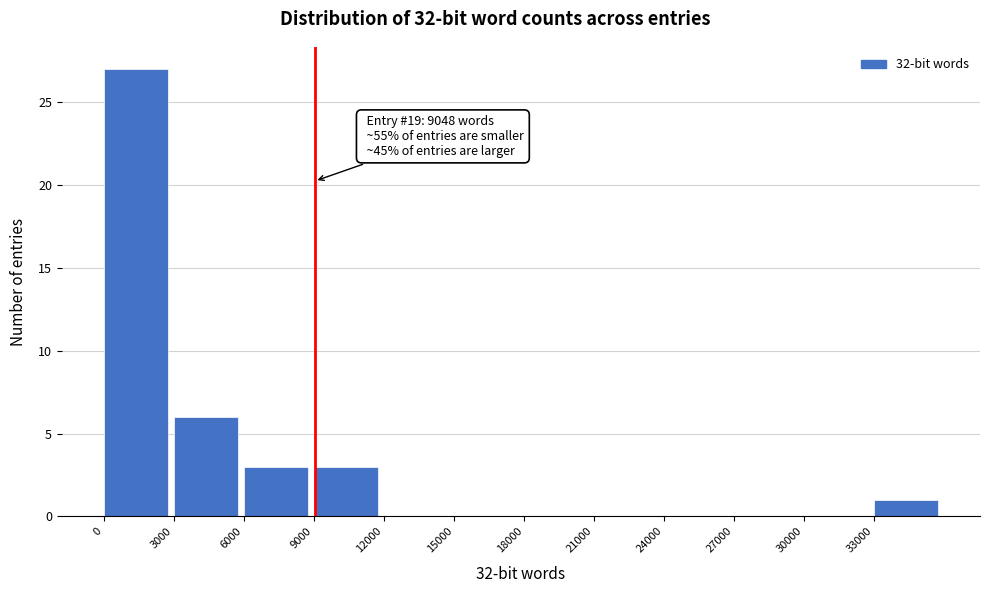

Over which range of the x-axis is the bar tallest?

0 to 3000